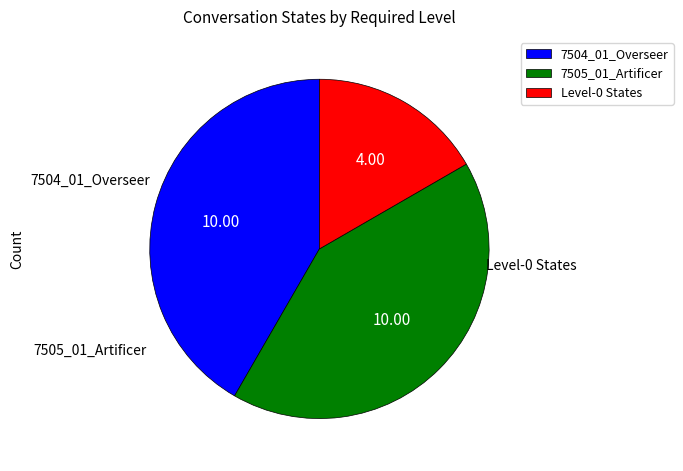

Does 7505_01_Artificer account for over 50% of the chart?

No